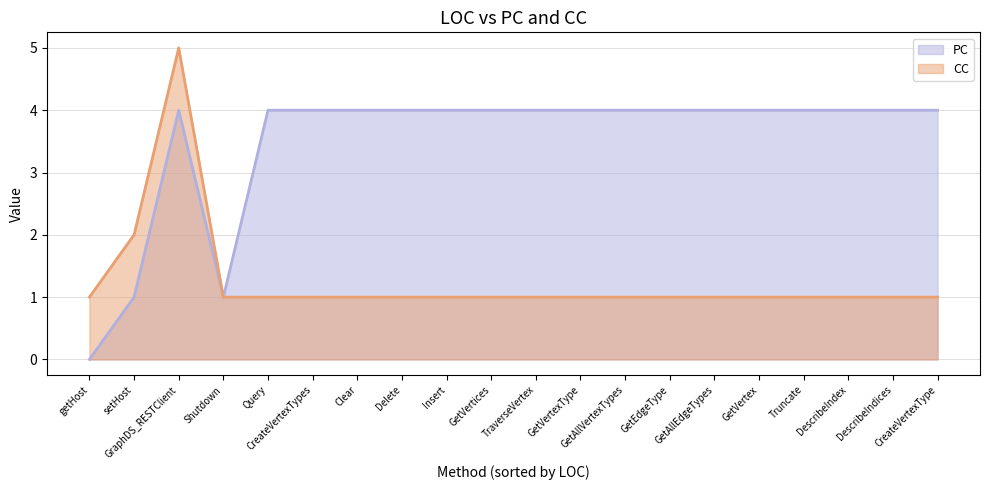

What is the value of the CC point at the 6th from the left?

1